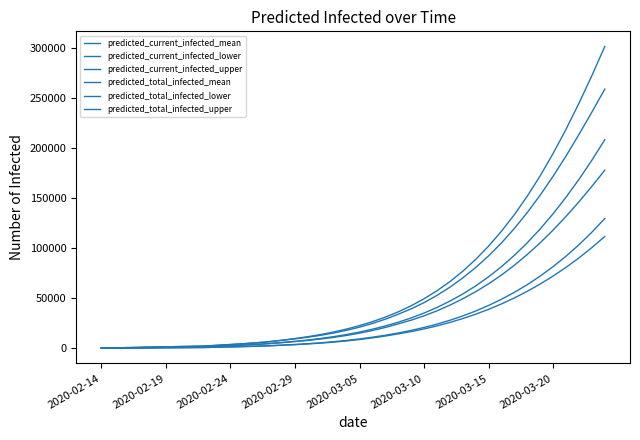

How many series are shown in this chart?

6